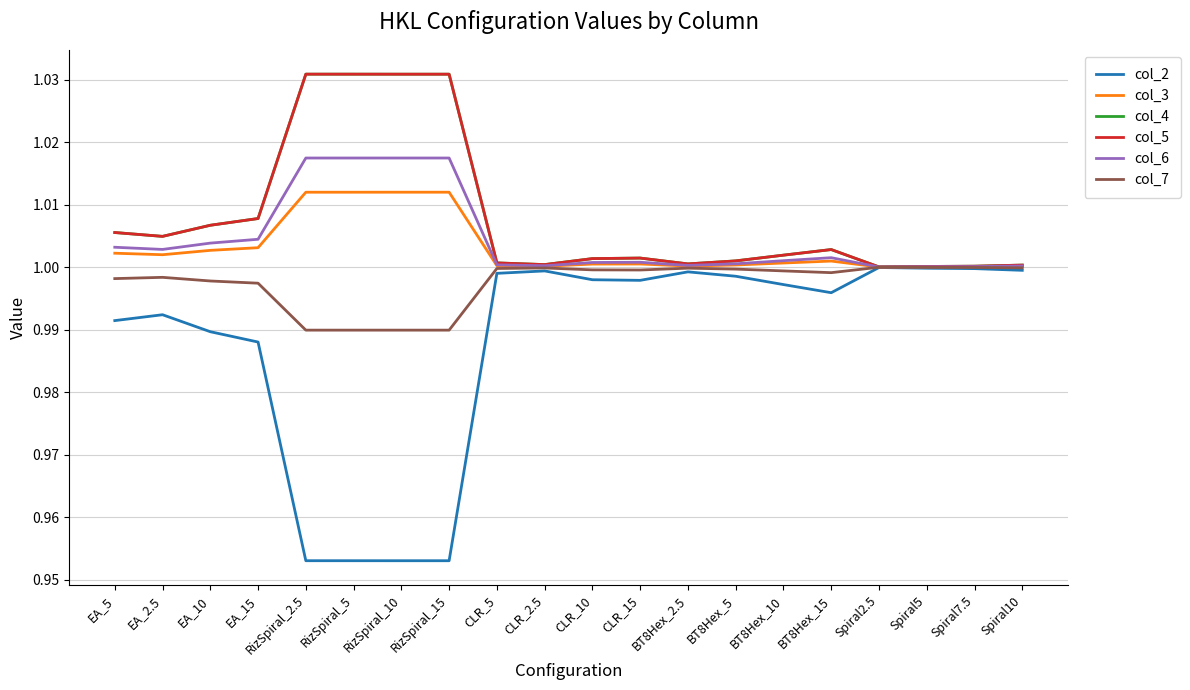

Does the chart display data point markers on the line(s)?

No